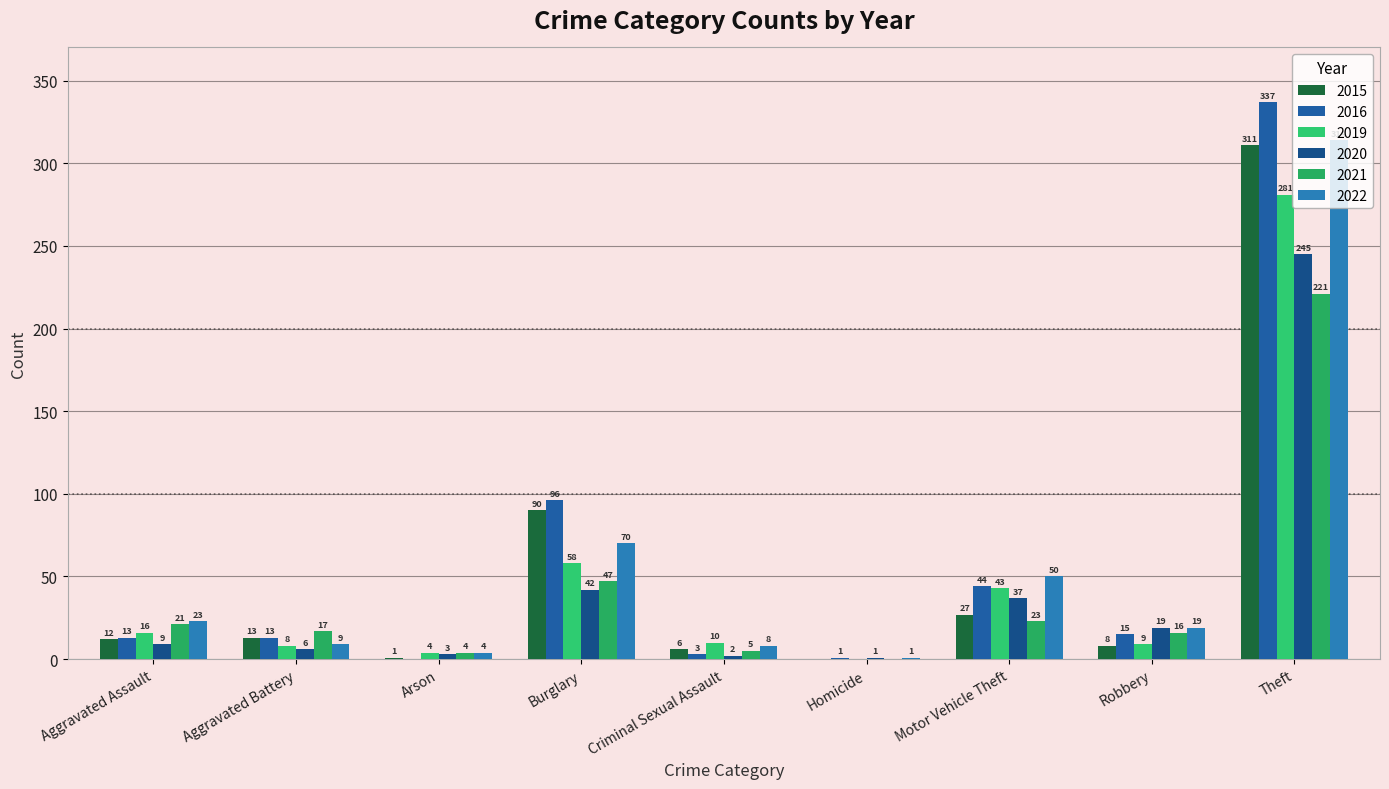

Does the chart contain stacked bars?

No